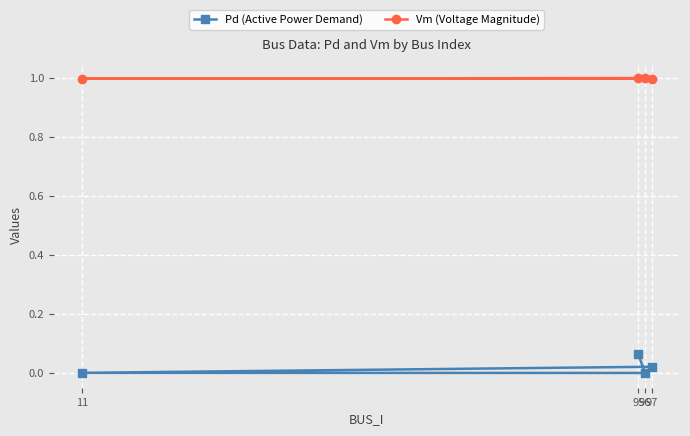

What are all the series names shown in the legend?

Pd (Active Power Demand), Vm (Voltage Magnitude)